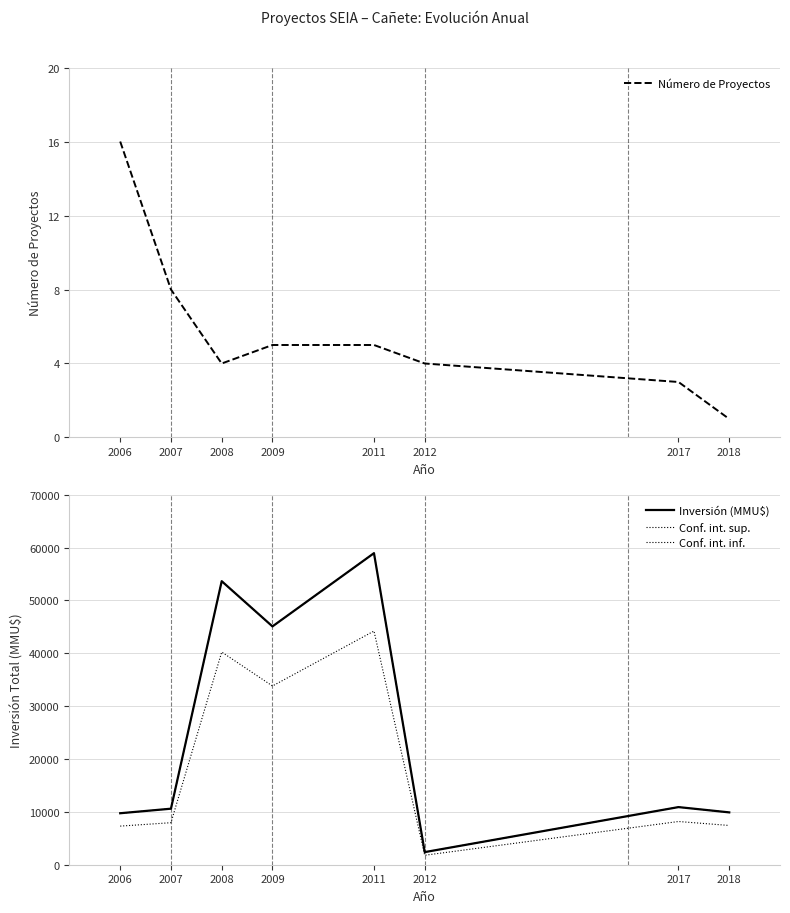

At how many categories does at least one series exceed 51508?

2